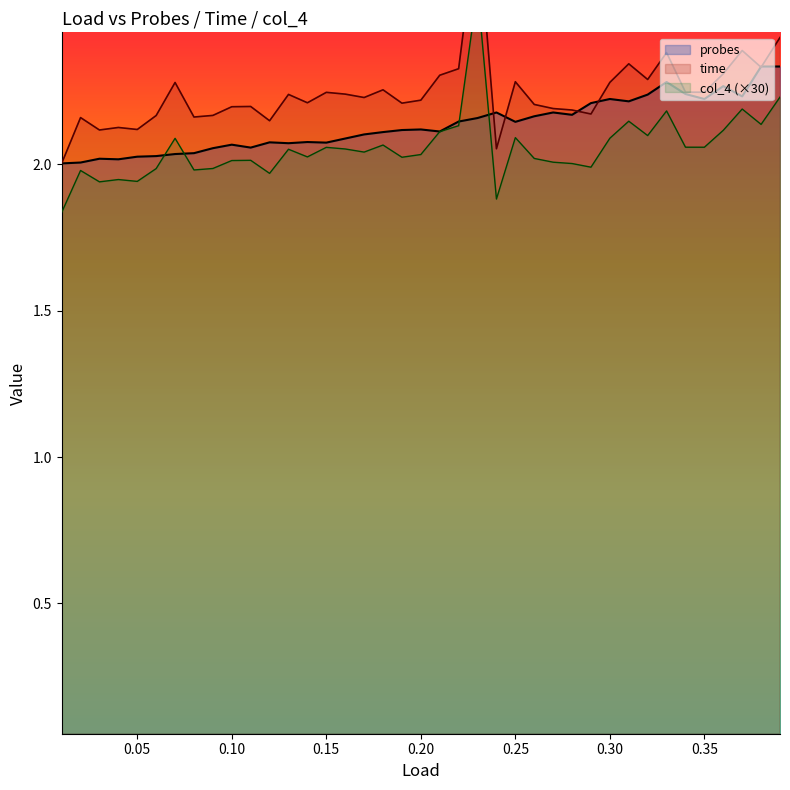

List the series in order of their overall mean, lowest first.

col_4 (×30), probes, time